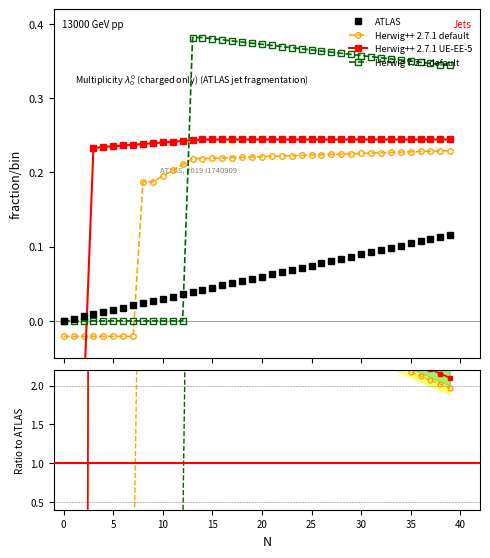

How many lines are shown in the chart?

4